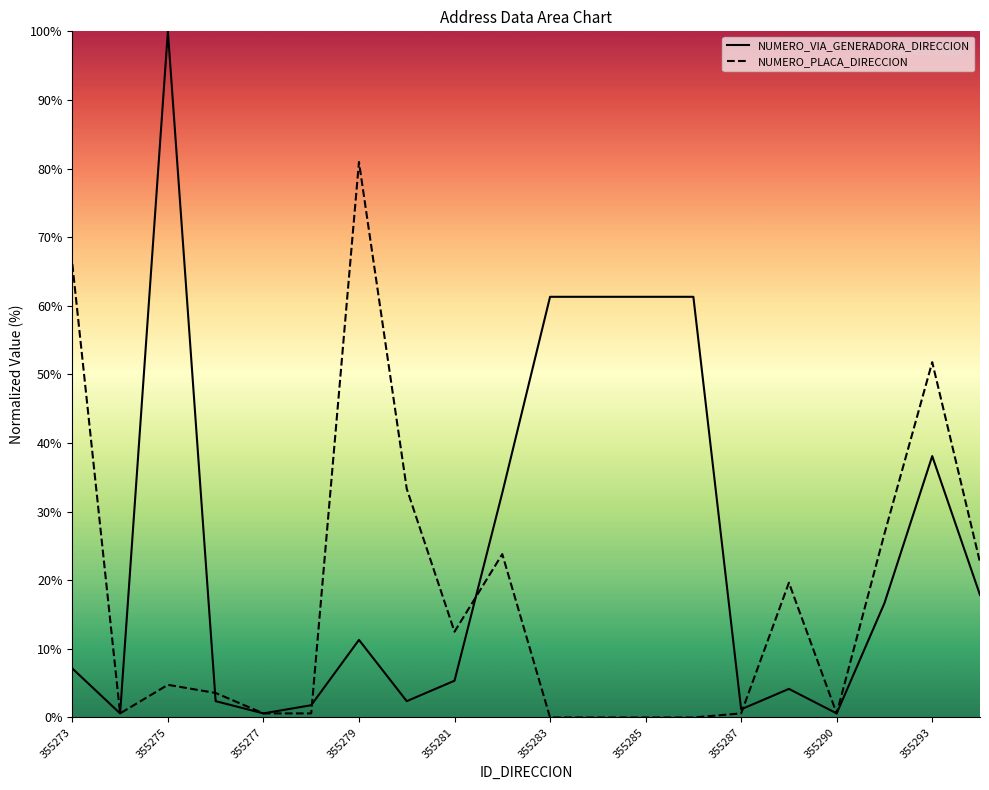

Which series has the widest spread of values?

NUMERO_VIA_GENERADORA_DIRECCION